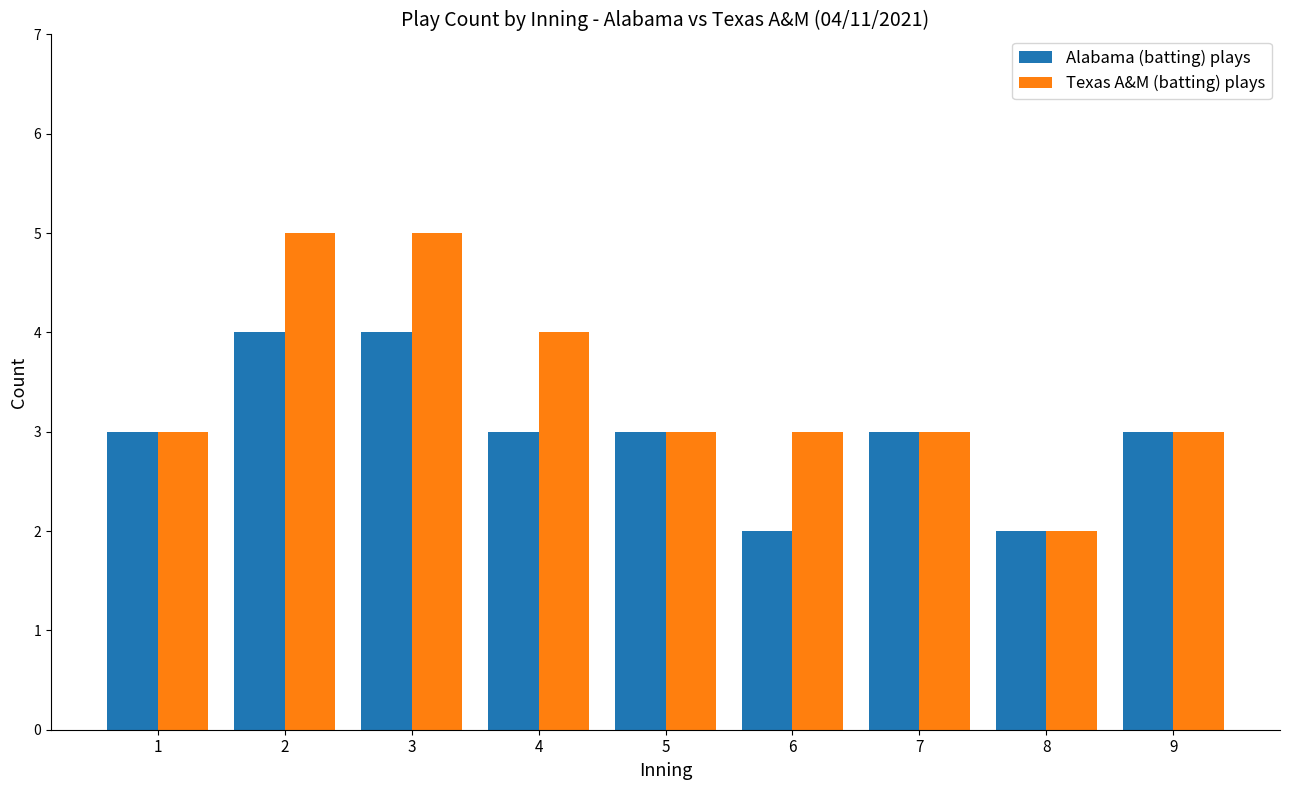

Is it true that Alabama (batting) plays equals 3 at 7?

True